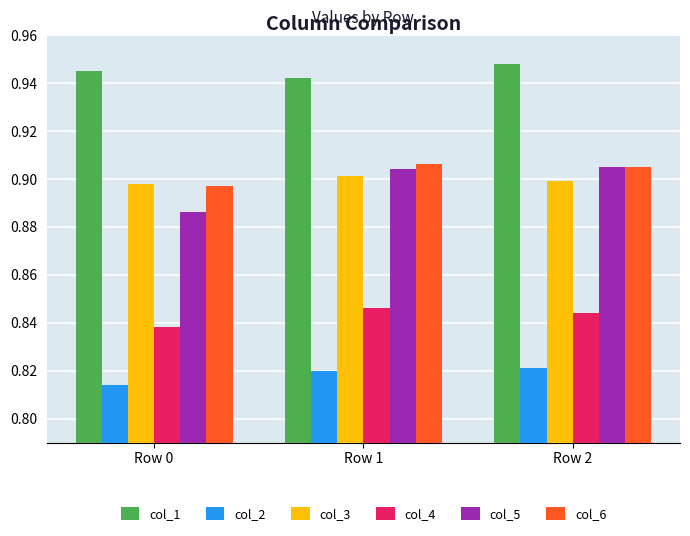

What is the difference between the highest and lowest values at Row 2?

0.1